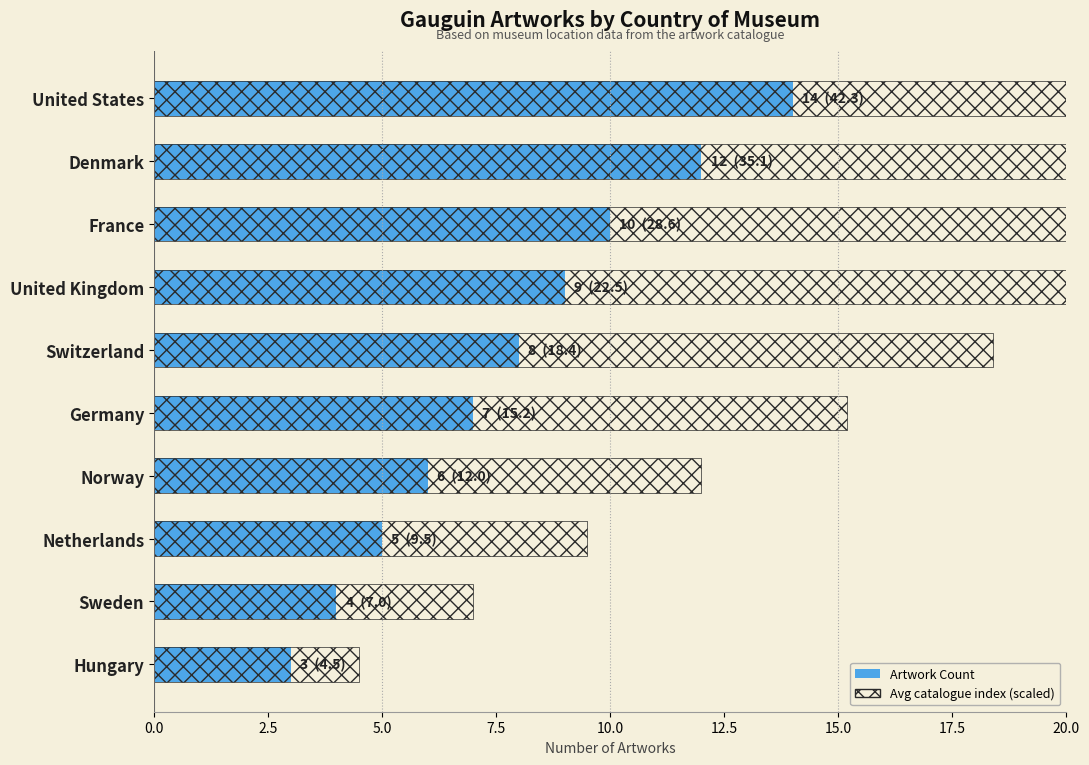

How many data points does each series have?

10